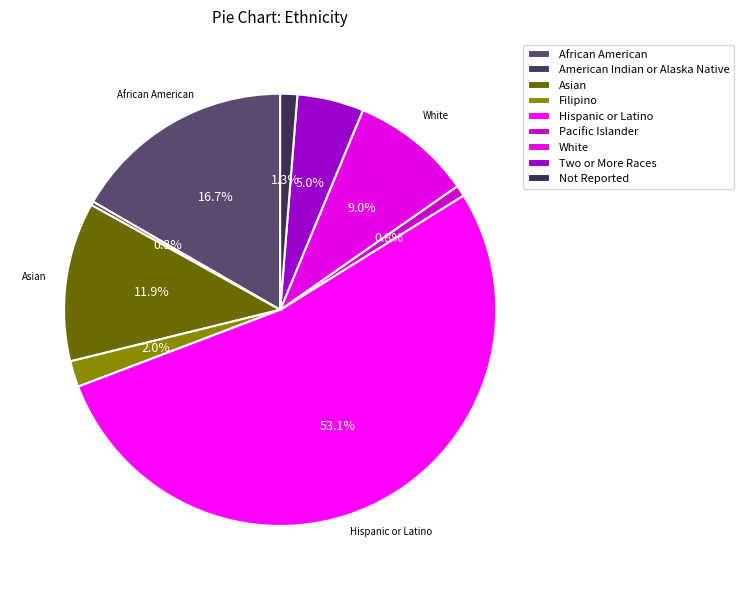

Which category accounts for the majority?

Hispanic or Latino